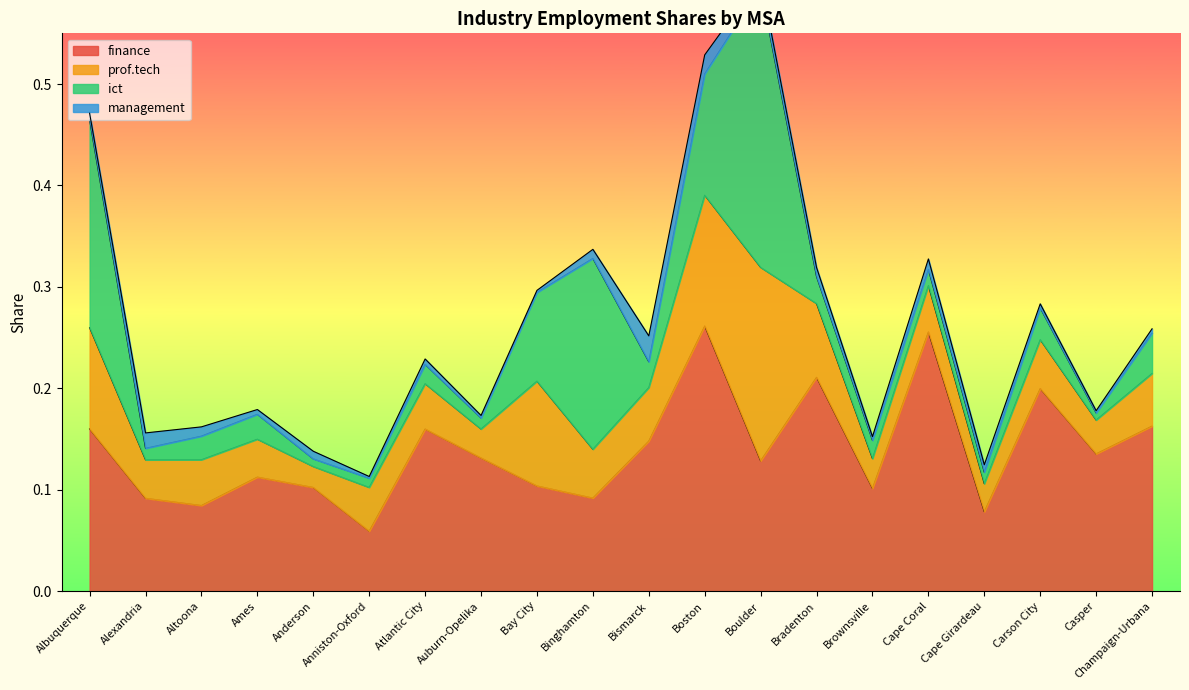

Which series has the largest range (max minus min)?

ict